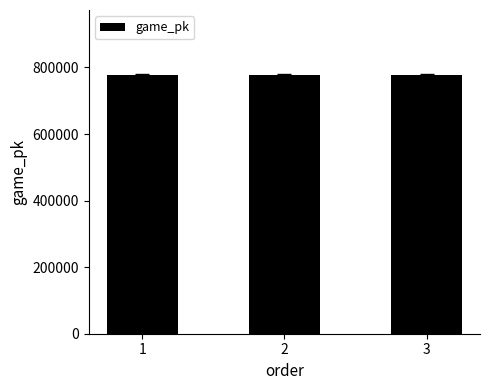

What is the sum of all values?

2334550